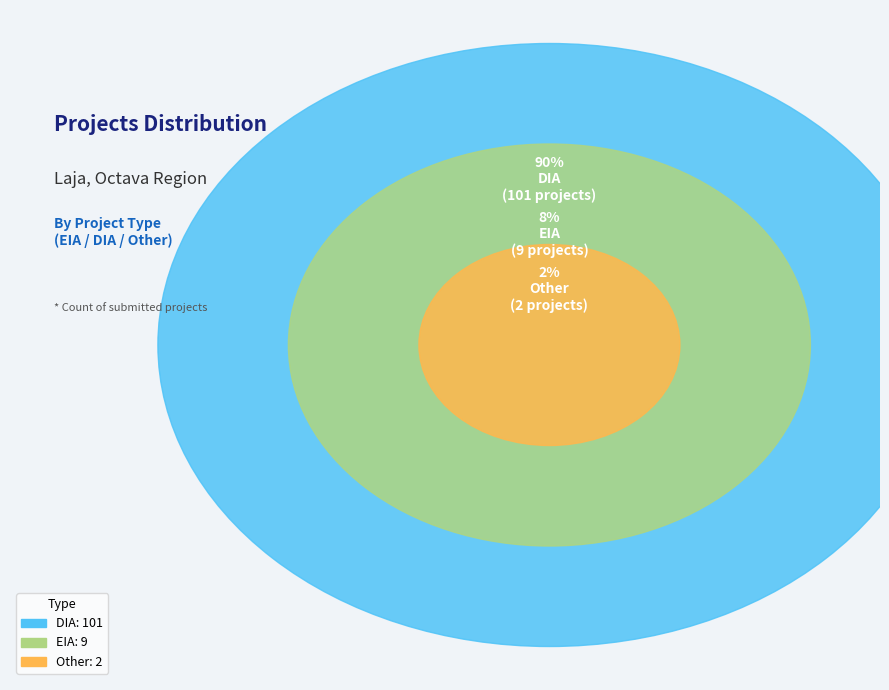

To the nearest percent, what percentage of the pie is EIA?

8%